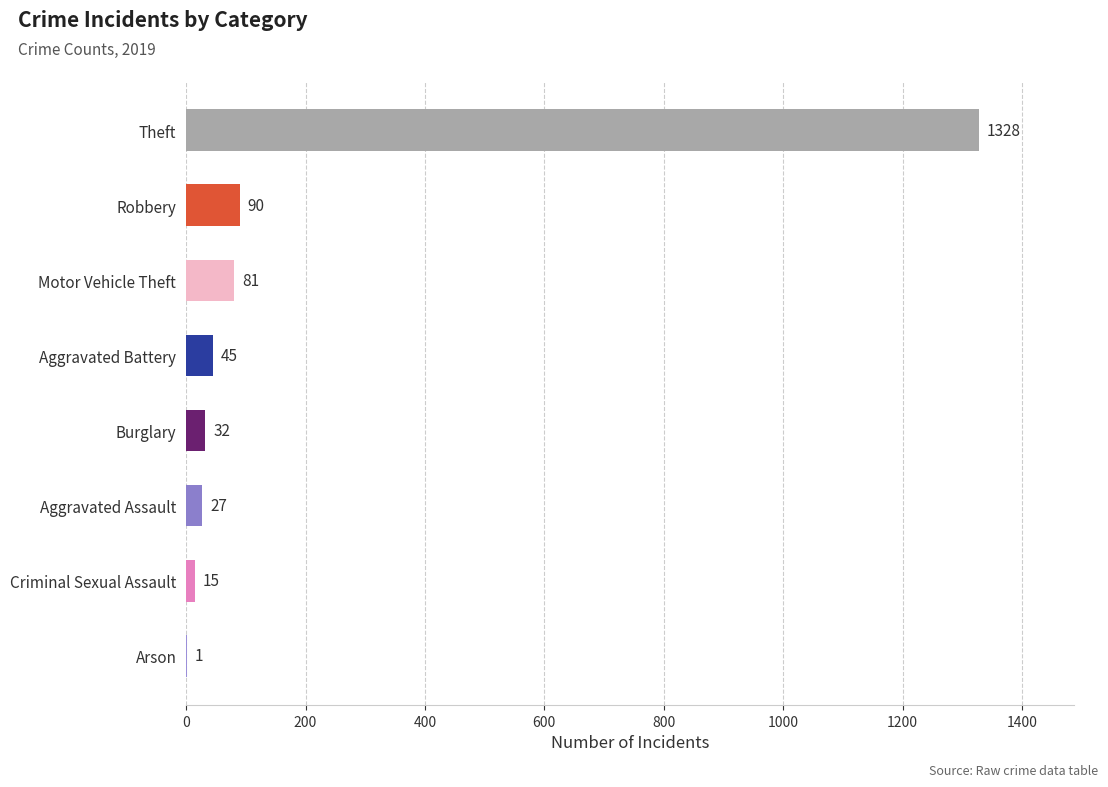

What is the sum of all values?

1619